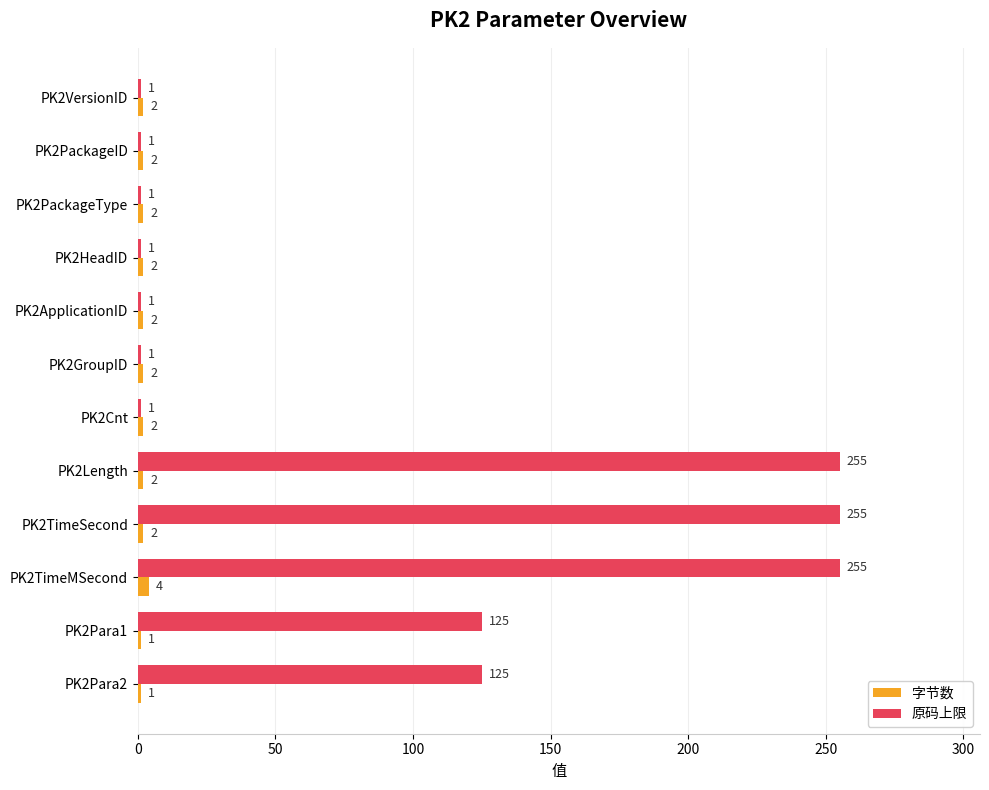

What is the difference between the maximum and second lowest values in the 字节数 series?

3